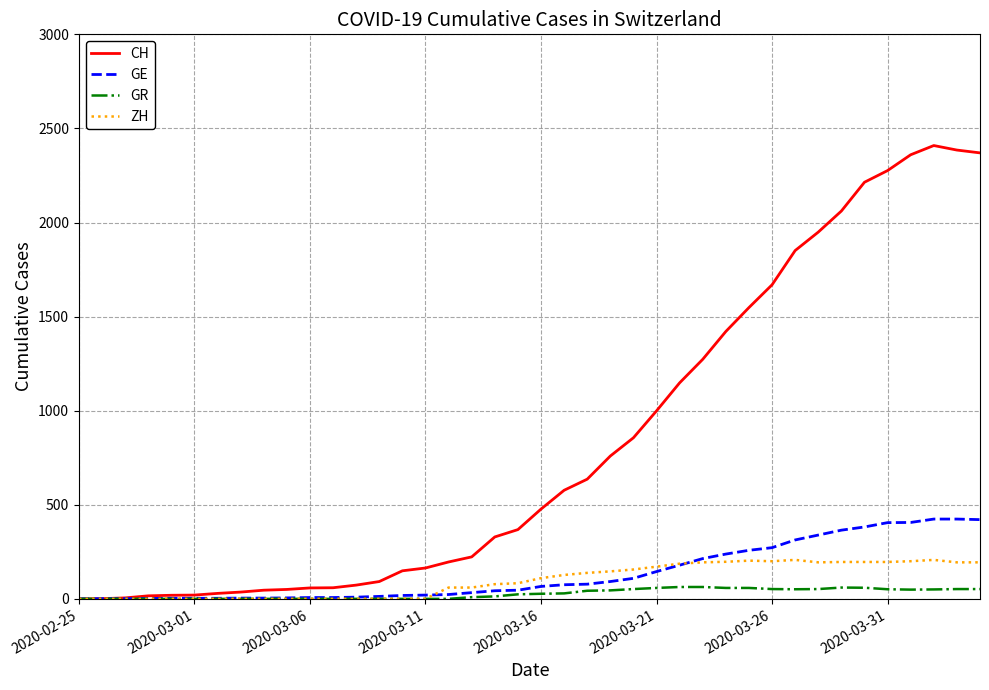

What is the highest value of the GR series?

63